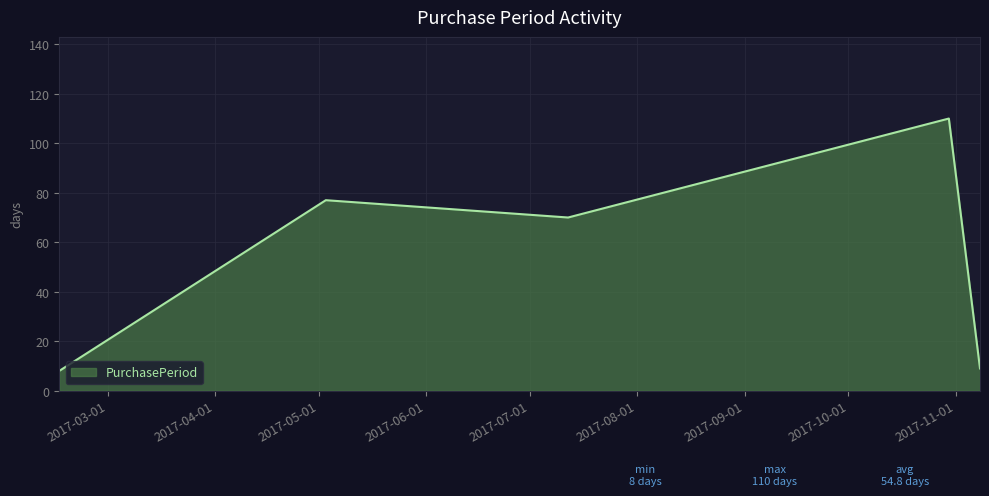

Does the chart display data point markers on the line(s)?

No